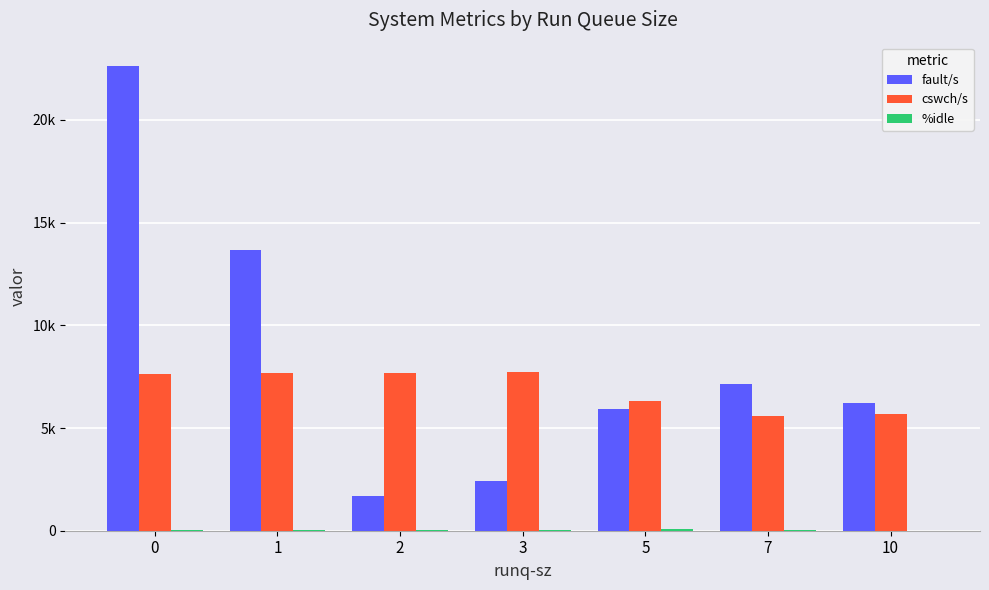

What is the value of the cswch/s bar at the 6th from the left?

5592.0